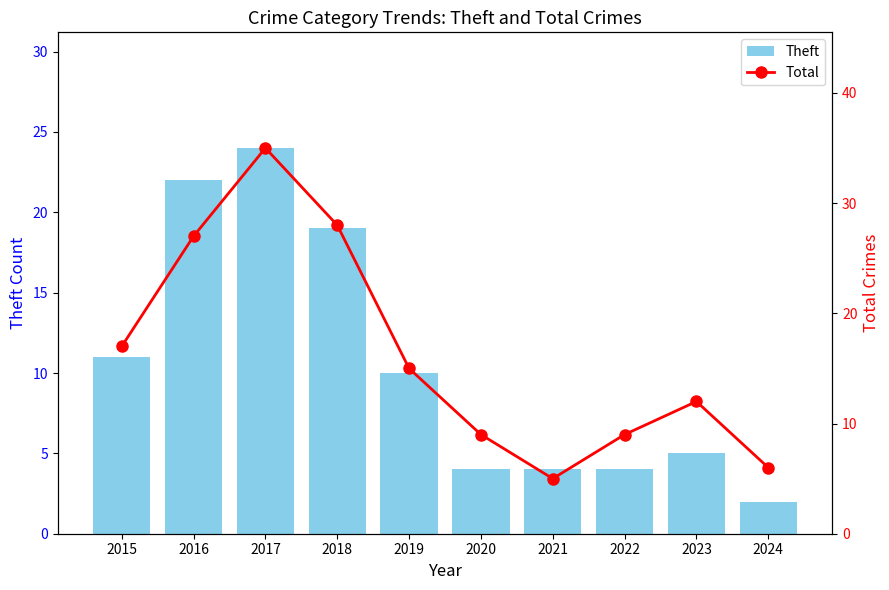

True or false: Theft has a value of 7 at 2023.

False